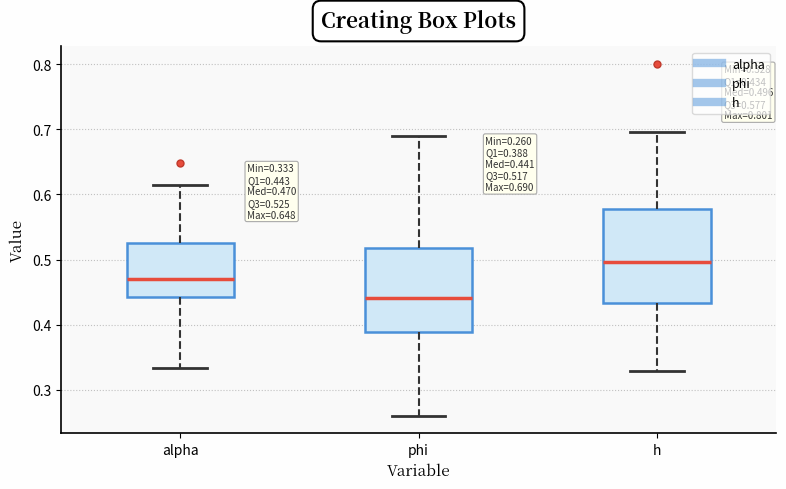

Which box's median line is the lowest?

phi